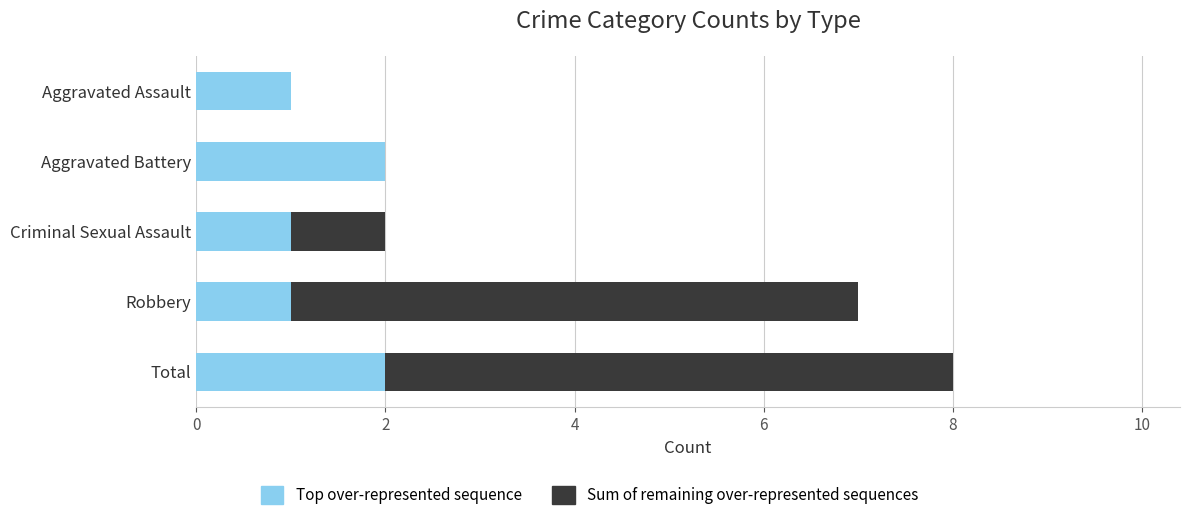

What is the total value across all series at Robbery?

7